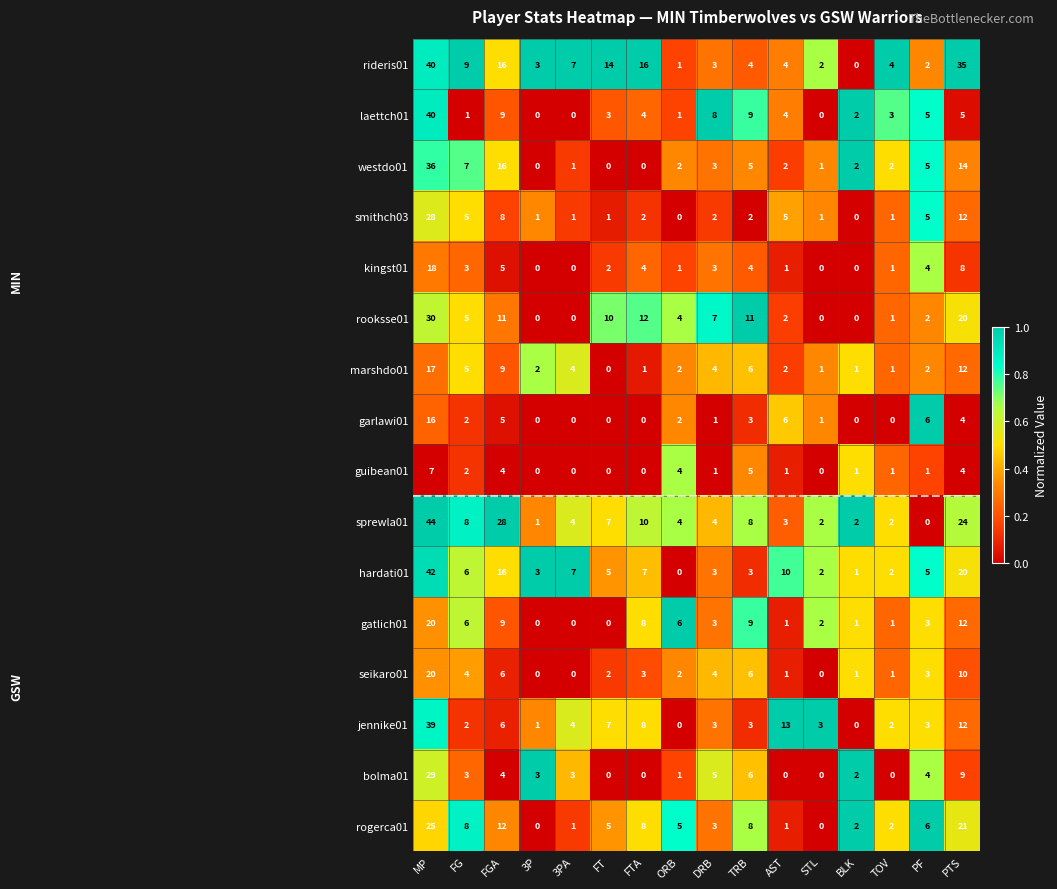

How many distinct data groups are displayed?

16